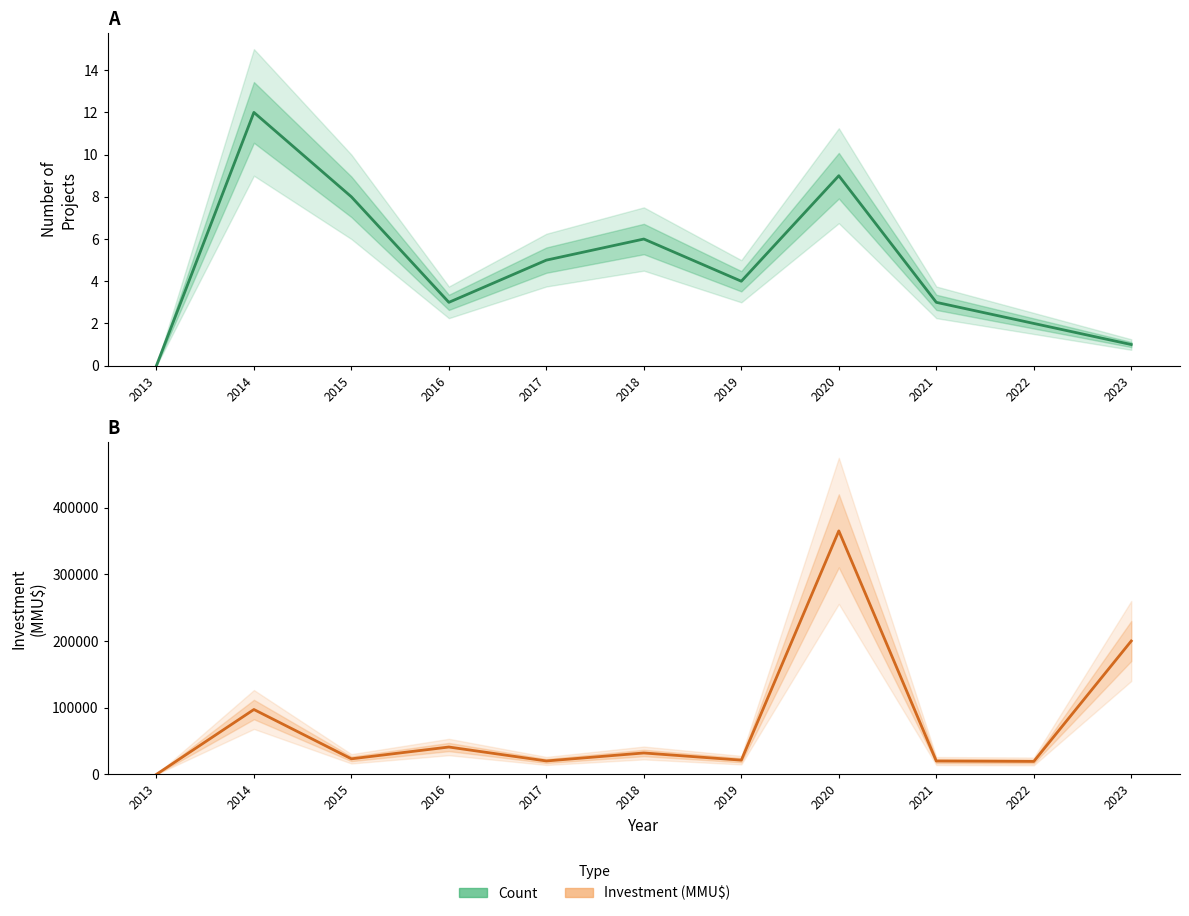

What is the value of the Count point at the 4th from the left?

3